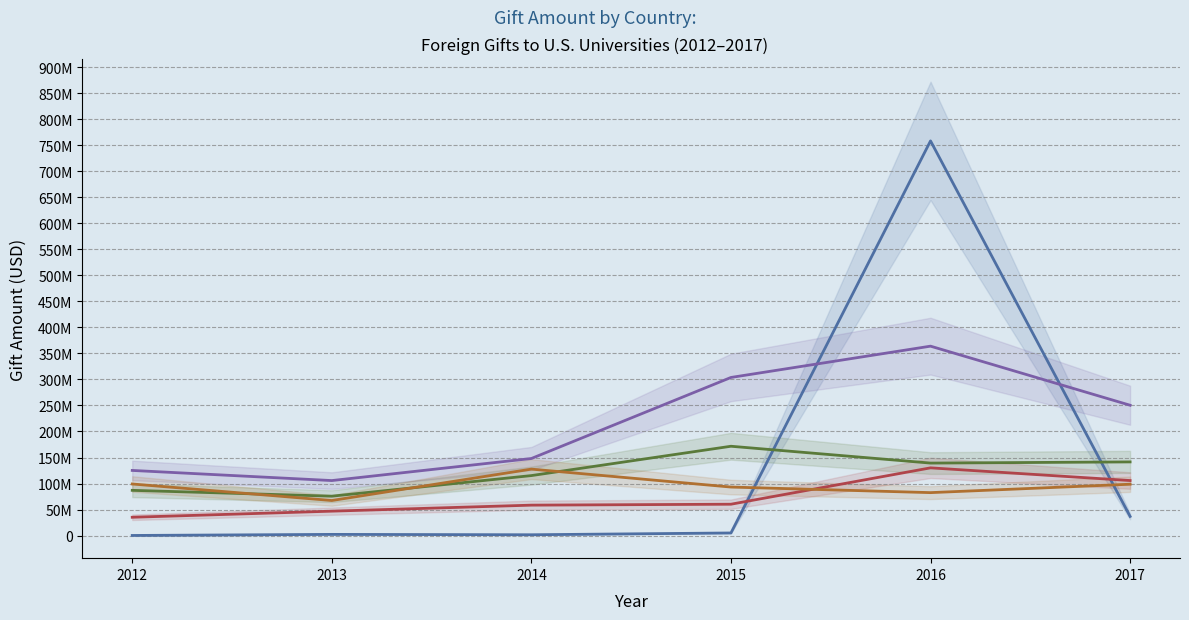

True or false: ENGLAND and CHINA intersect in this chart.

False